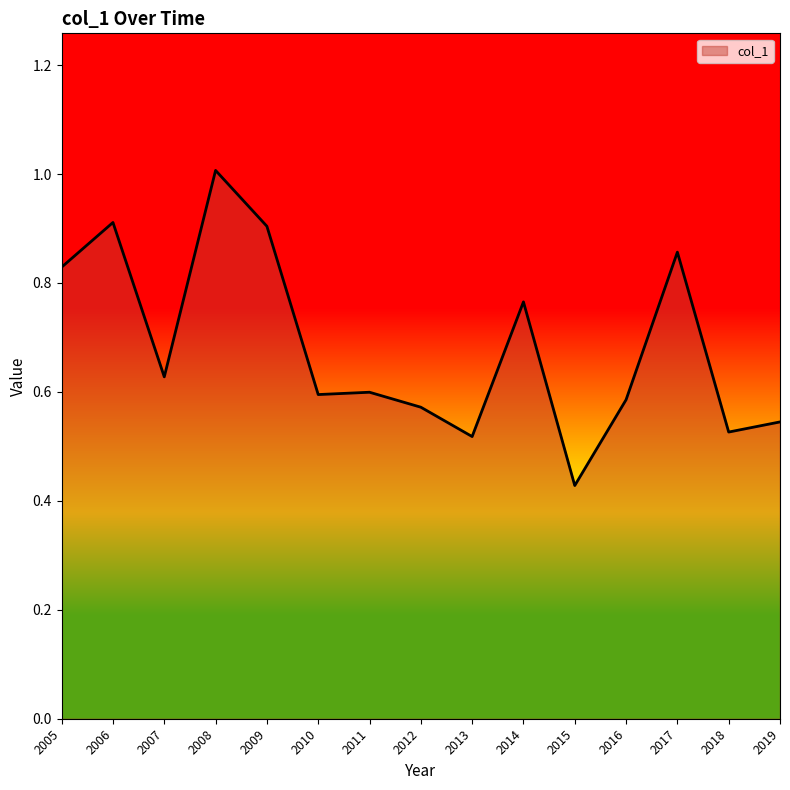

True or false: the data has more than 0 interior local peaks.

True